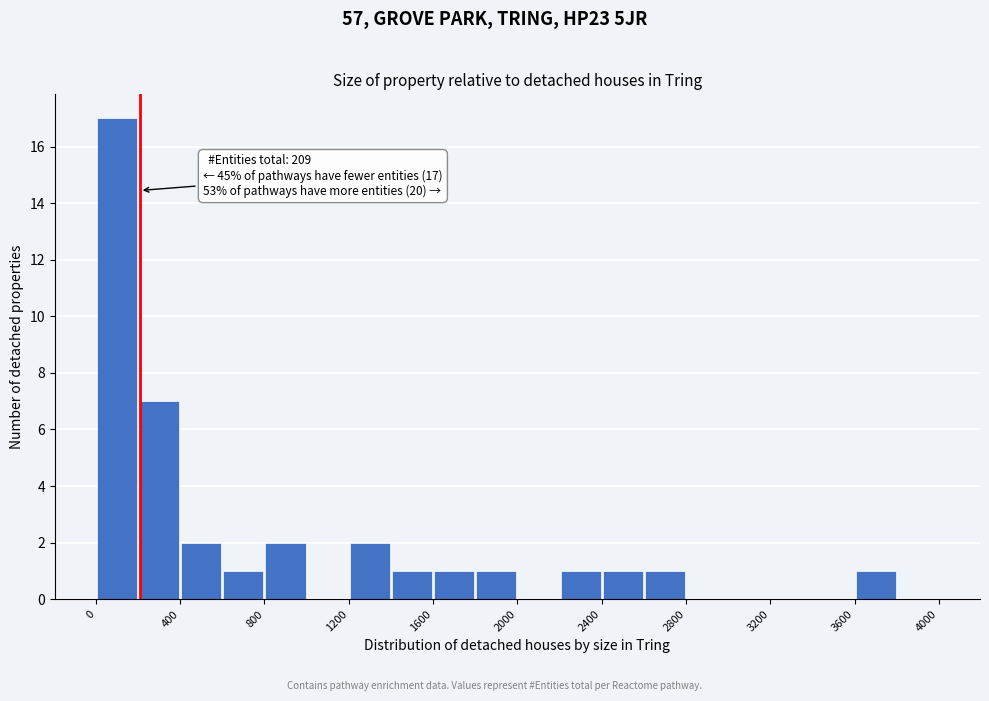

Which range on the x-axis has the tallest bar?

0 to 200